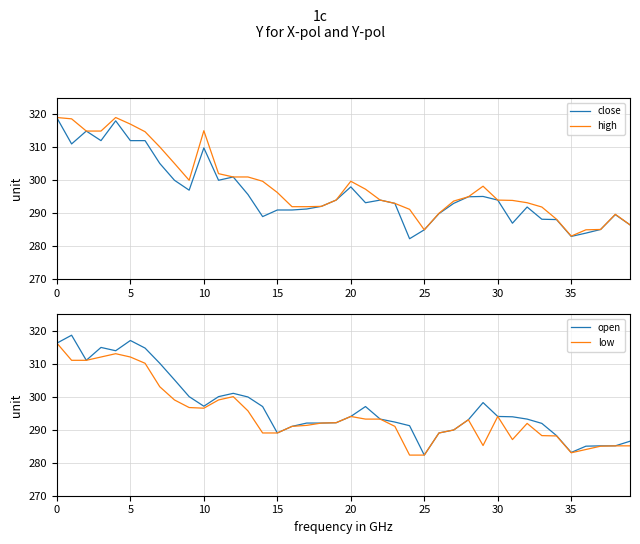

Reading left to right, extract all data points from this chart.

close: 318.9	311.0	314.9	312.0	318.0	312.0	312.0	305.1	300.0	297.0	309.8	300.0	301.0	295.7	289.0	291.0	291.0	291.3	292.1	294.0	298.0	293.2	294.0	293.0	282.3	285.0	289.9	293.0	295.0	295.1	294.0	287.0	291.9	288.2	288.1	283.0	284.0	285.1	289.6	286.5
high: 319.0	318.6	314.9	314.9	319.0	317.0	314.7	310.1	305.1	300.0	315.0	302.0	301.0	301.0	299.7	296.3	292.0	292.0	292.1	294.0	299.7	297.3	294.0	293.0	291.2	285.0	290.0	293.7	295.0	298.2	294.0	293.9	293.2	291.9	288.2	283.1	285.0	285.1	289.7	286.5
open: 316.2	318.6	311.0	314.9	313.9	317.0	314.7	310.1	305.1	300.0	297.1	300.0	301.0	299.9	297.0	289.0	291.0	292.0	292.0	292.1	294.0	297.0	293.2	292.3	291.2	282.3	289.0	289.9	293.0	298.2	294.0	293.9	293.2	291.9	288.2	283.1	285.0	285.1	285.1	286.5
low: 316.2	311.0	311.0	312.0	313.0	312.0	310.1	303.0	299.0	296.7	296.5	299.0	300.0	295.7	289.0	289.0	291.0	291.3	292.0	292.1	294.0	293.2	293.2	291.0	282.3	282.3	289.0	289.9	293.0	285.2	294.0	287.0	291.9	288.2	288.1	283.0	284.0	285.0	285.1	285.1